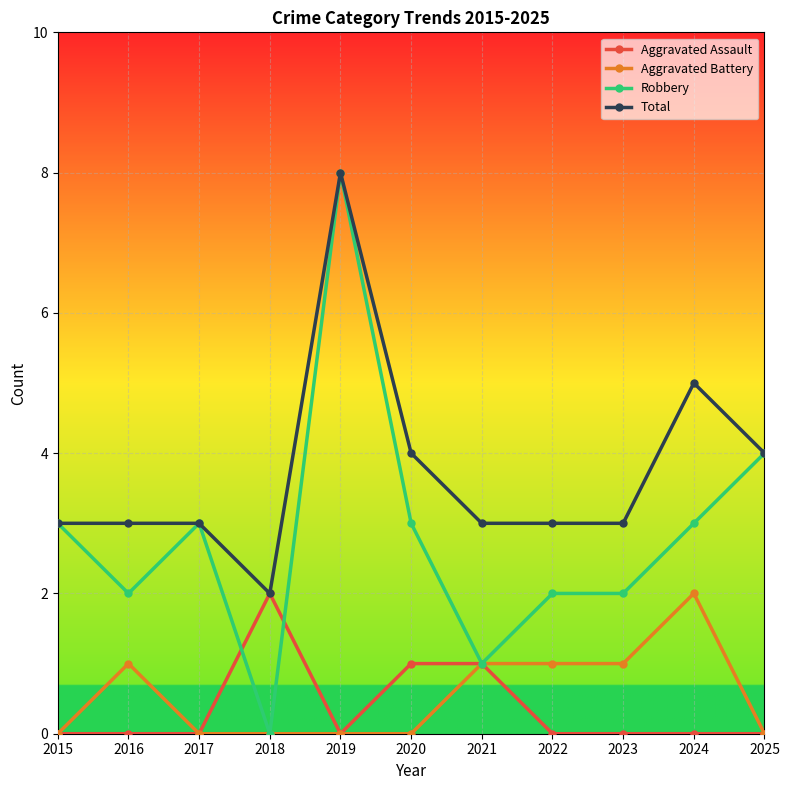

What is the total value across all series at 2025?

8